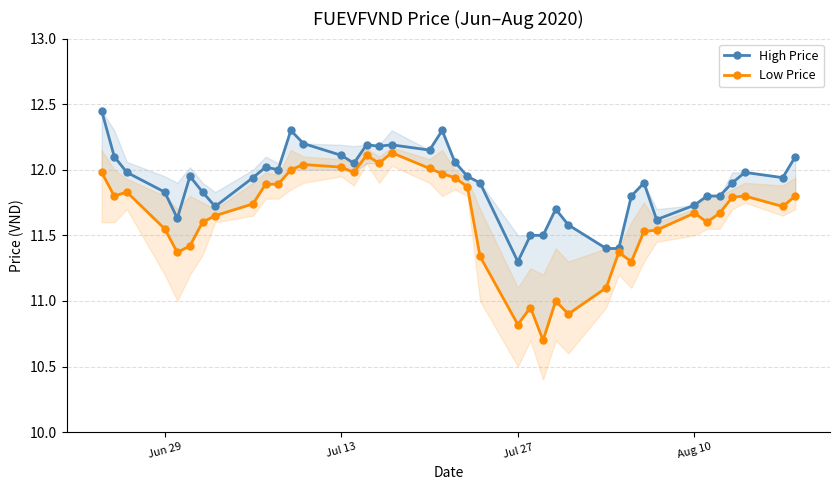

Which series has the largest range (max minus min)?

Low Price